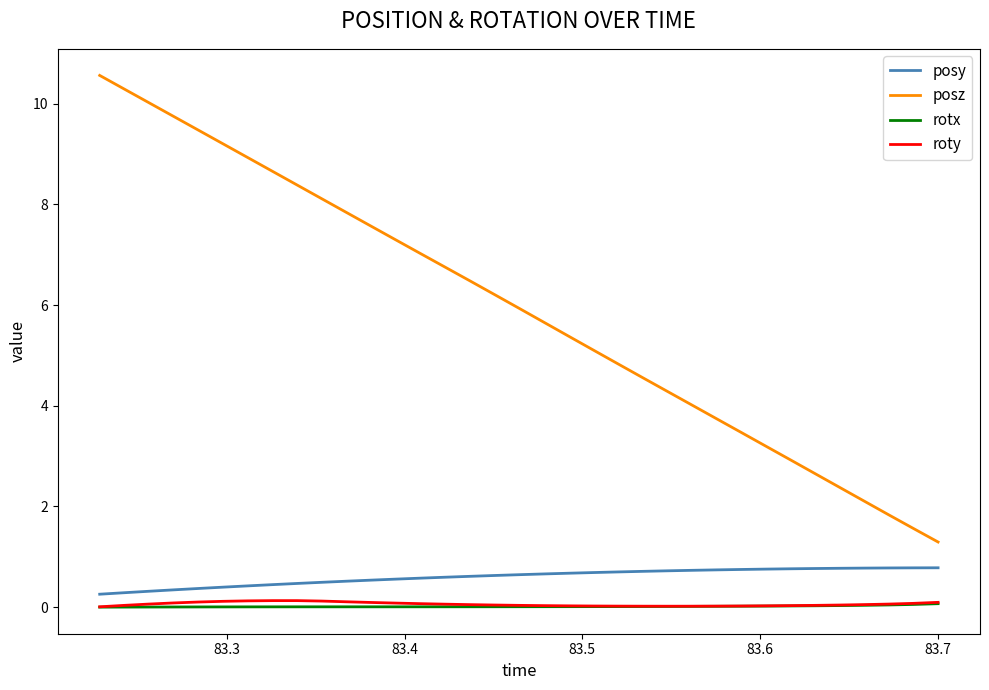

Which series has the largest total across all categories?

posz